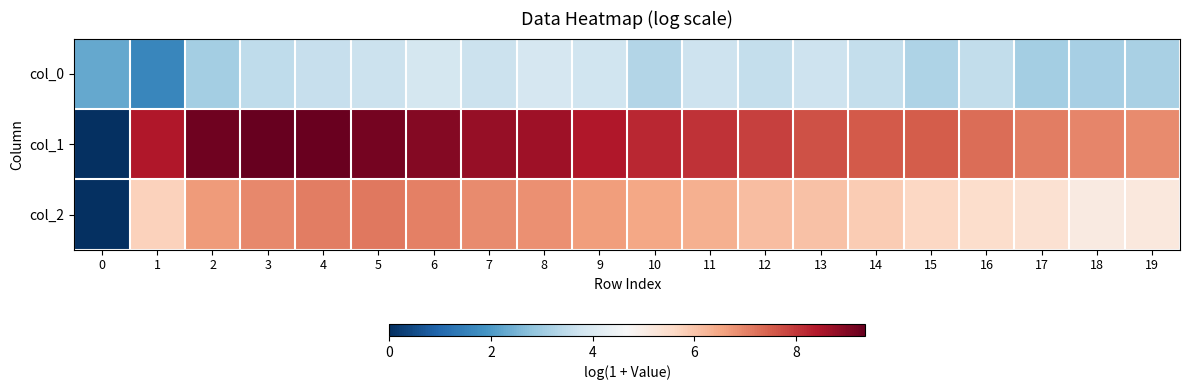

Count the number of data series in this chart.

3